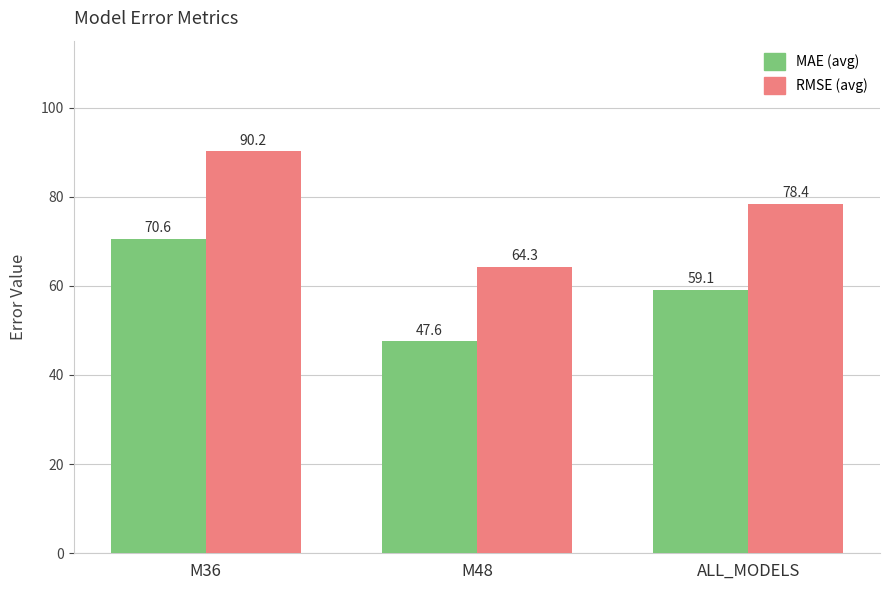

What is the spread (max minus min) of values at ALL_MODELS?

19.3